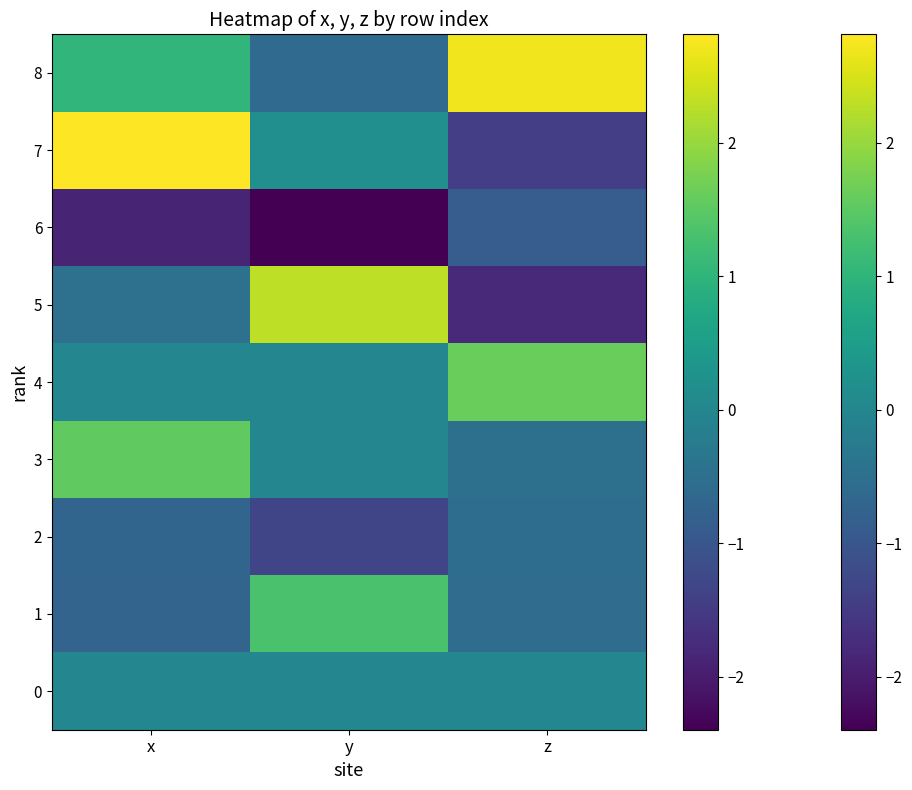

How many data points does each series have?

3